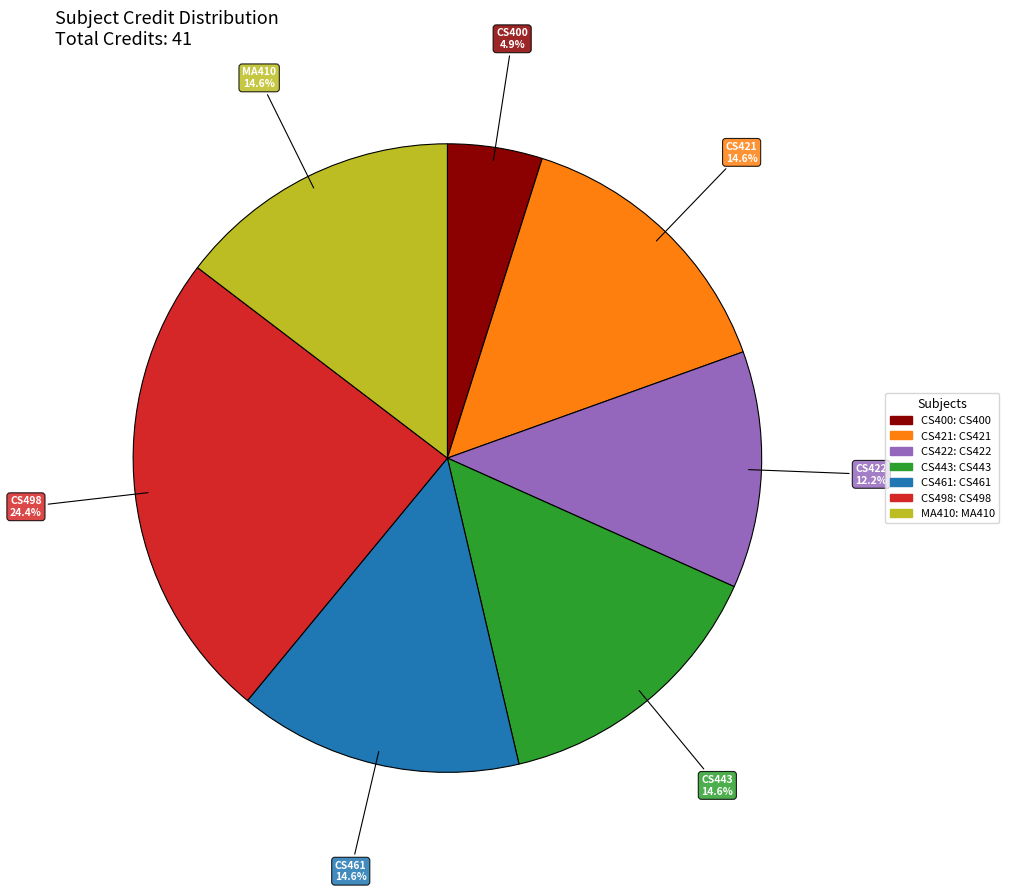

Does any single category account for the majority?

No